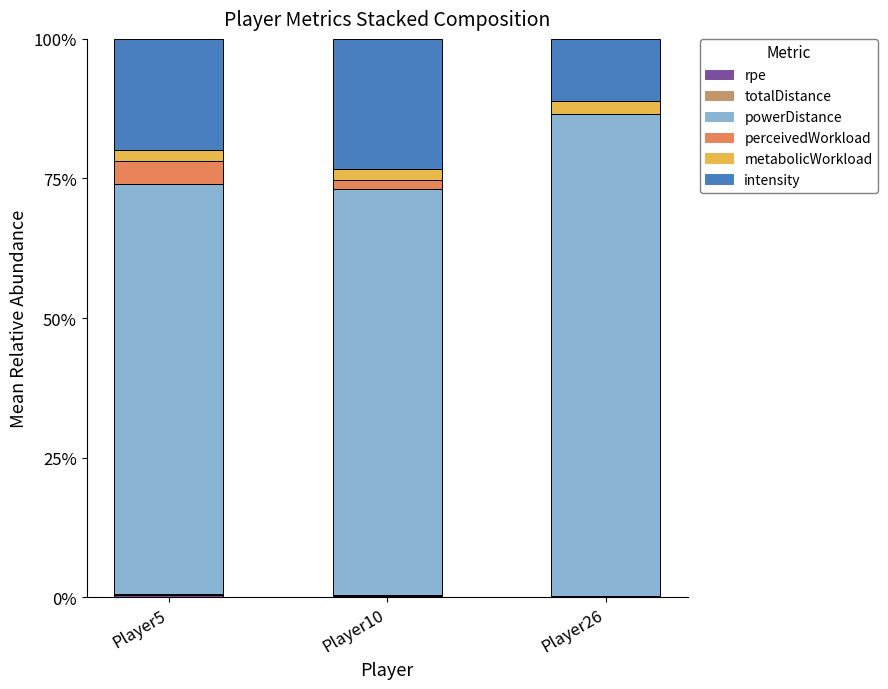

How many series are shown in this chart?

6